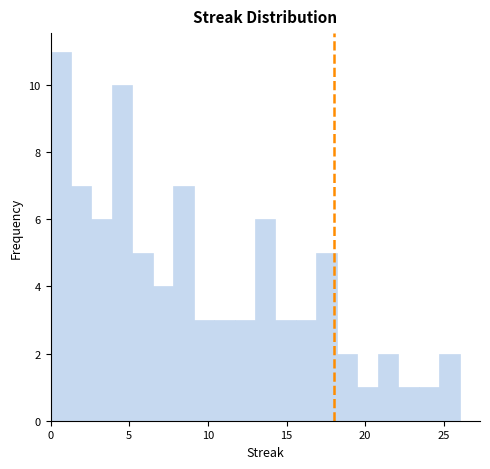

Read against the x-axis, roughly where is the centre of the tallest bar?

0.5